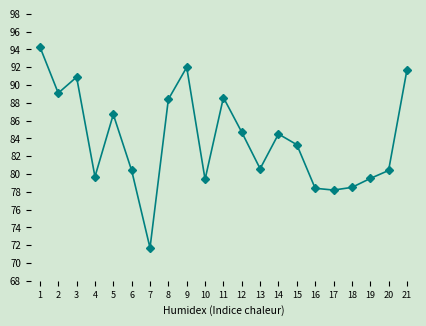

How many points are lower than both their immediate neighbors (excluding endpoints)?

6